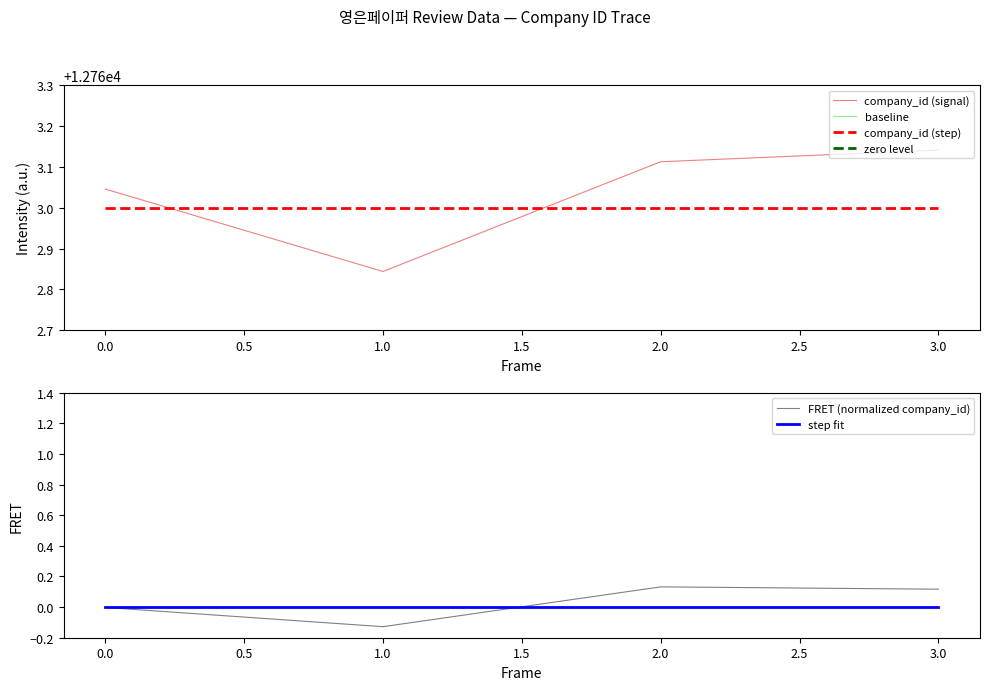

The value of company_id (signal) at 0.0 is 22167.2. True or false?

False